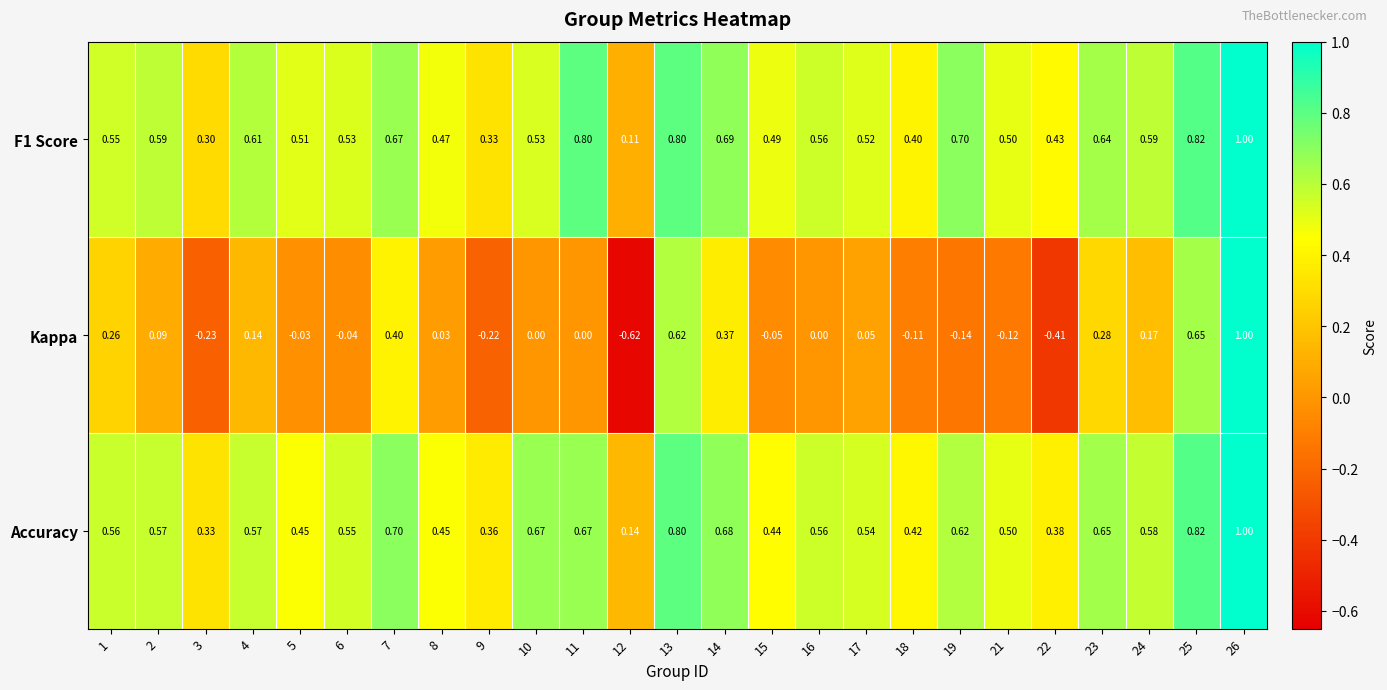

Reading left to right, transcribe all the data shown in this chart.

F1 Score: 1=0.6	2=0.6	3=0.3	4=0.6	5=0.5	6=0.5	7=0.7	8=0.5	9=0.3	10=0.5	11=0.8	12=0.1	13=0.8	14=0.7	15=0.5	16=0.6	17=0.5	18=0.4	19=0.7	21=0.5	22=0.4	23=0.6	24=0.6	25=0.8	26=1.0
Kappa: 1=0.3	2=0.1	3=-0.2	4=0.1	5=-0.0	6=-0.0	7=0.4	8=0.0	9=-0.2	10=0.0	11=0.0	12=-0.6	13=0.6	14=0.4	15=-0.1	16=0.0	17=0.1	18=-0.1	19=-0.1	21=-0.1	22=-0.4	23=0.3	24=0.2	25=0.7	26=1.0
Accuracy: 1=0.6	2=0.6	3=0.3	4=0.6	5=0.5	6=0.6	7=0.7	8=0.5	9=0.4	10=0.7	11=0.7	12=0.1	13=0.8	14=0.7	15=0.4	16=0.6	17=0.5	18=0.4	19=0.6	21=0.5	22=0.4	23=0.7	24=0.6	25=0.8	26=1.0